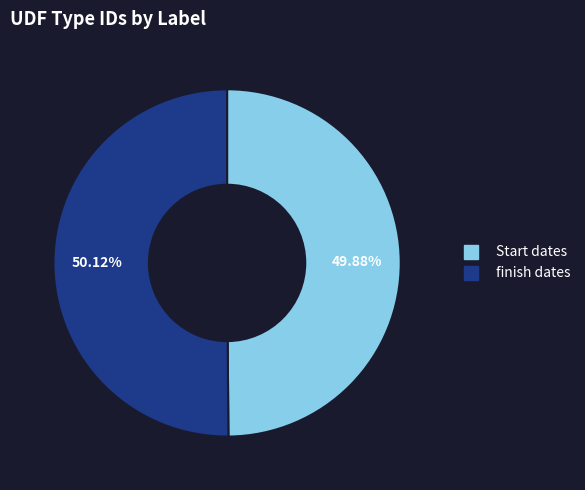

To the nearest percent, what is the average slice percentage?

50%